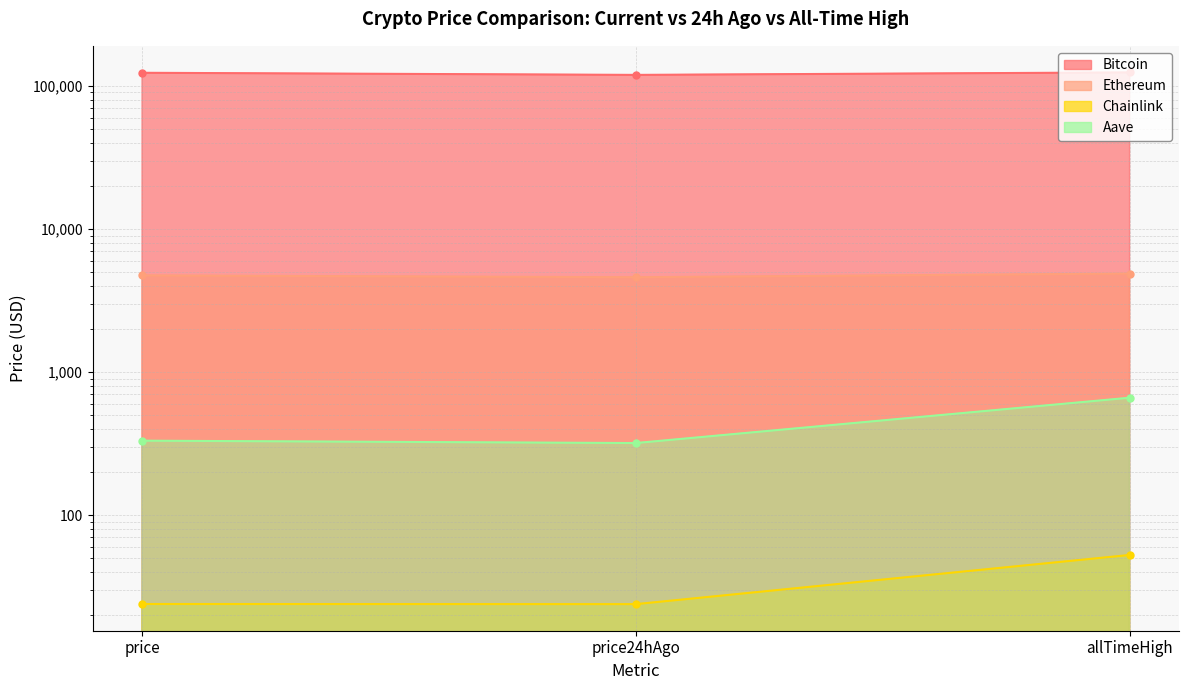

Rank the series at allTimeHigh from highest to lowest value.

Bitcoin, Ethereum, Aave, Chainlink